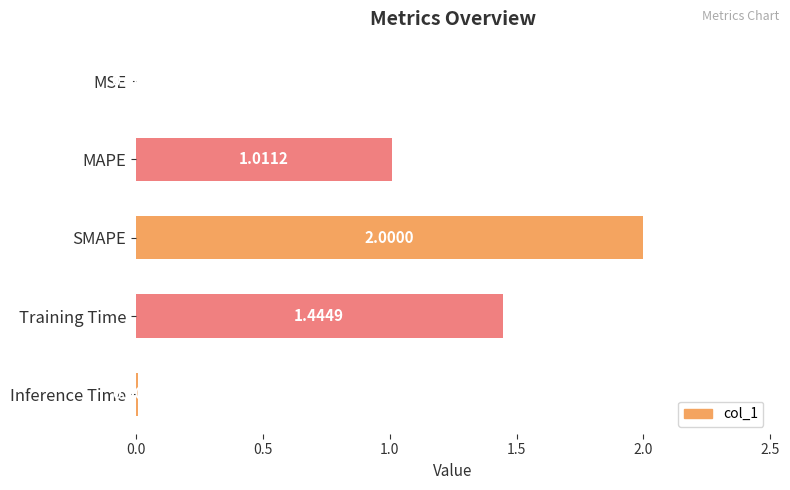

Which has a higher value, Training Time or Inference Time?

Training Time